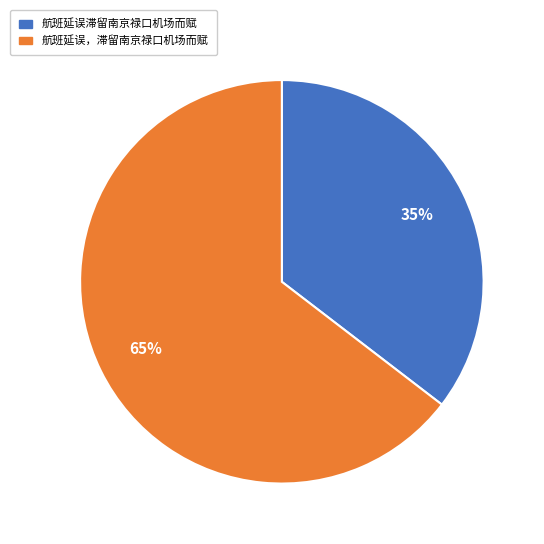

To the nearest percent, what is the combined percentage of 航班延误滞留南京禄口机场而赋 and 航班延误，滞留南京禄口机场而赋?

100%